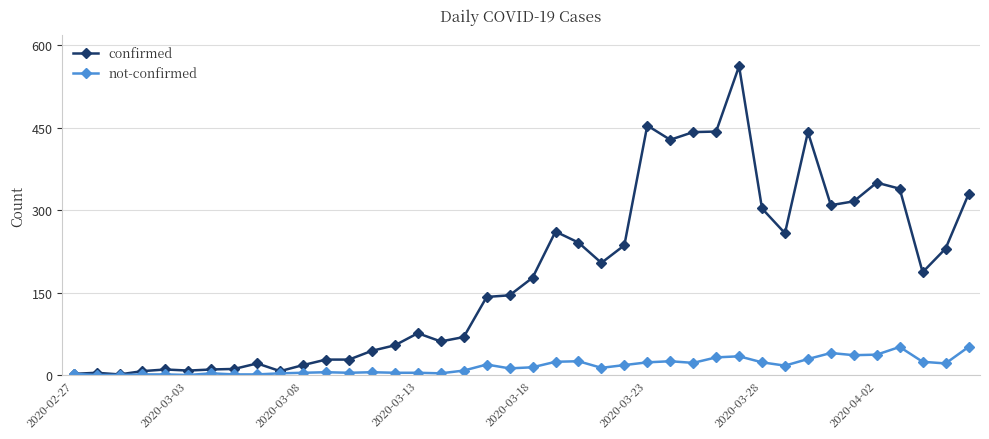

What is the highest value of the confirmed series?

562